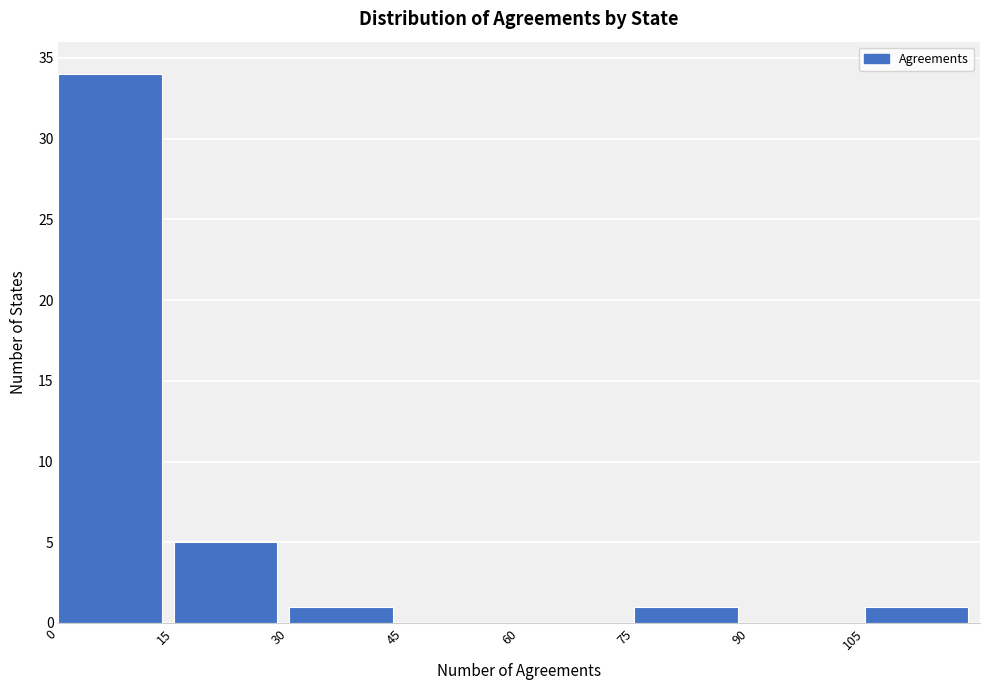

Reading left to right, list every bar in this chart as the range it spans on the x-axis followed by its height. Neither the bar edges nor the heights are printed on the chart, so give them approximately, as read against the axes.

0 to 15: 34
15 to 30: 5
30 to 45: 1
45 to 60: 0
60 to 75: 0
75 to 90: 1
90 to 105: 0
105 to 120: 1